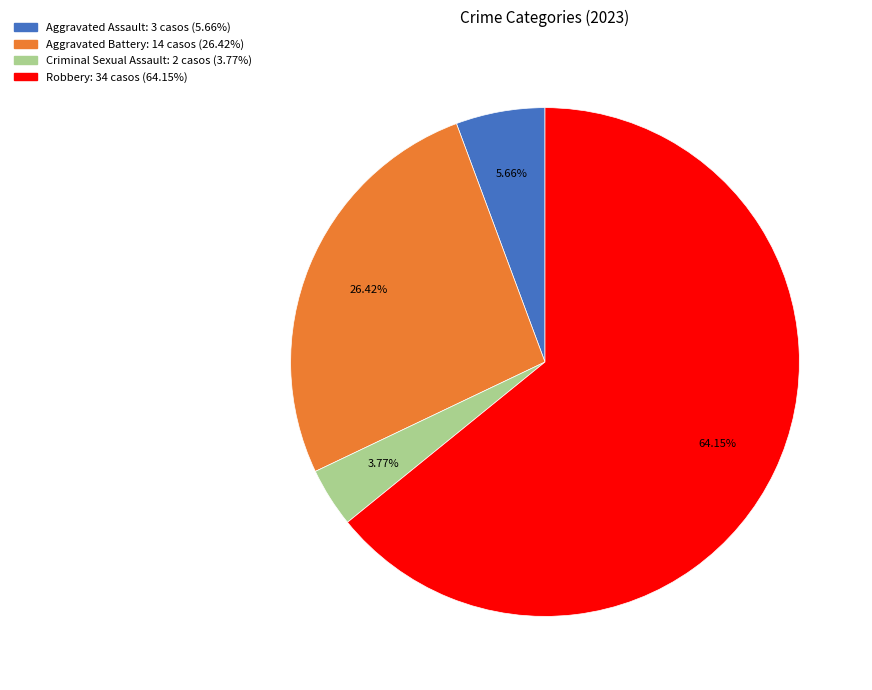

What percentage is the Aggravated Battery slice, to the nearest percent?

26%